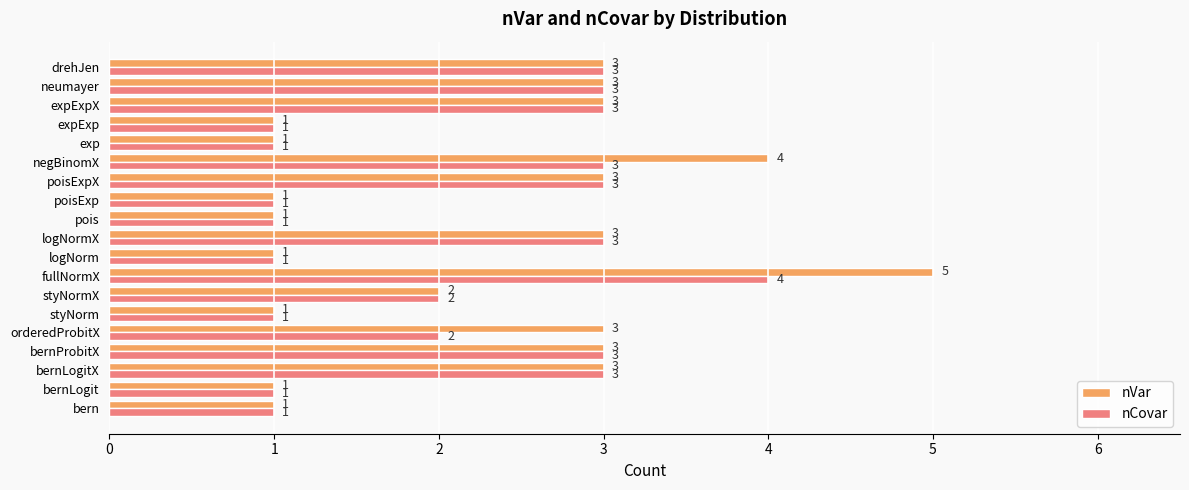

Which series changed the most between fullNormX and neumayer?

nVar